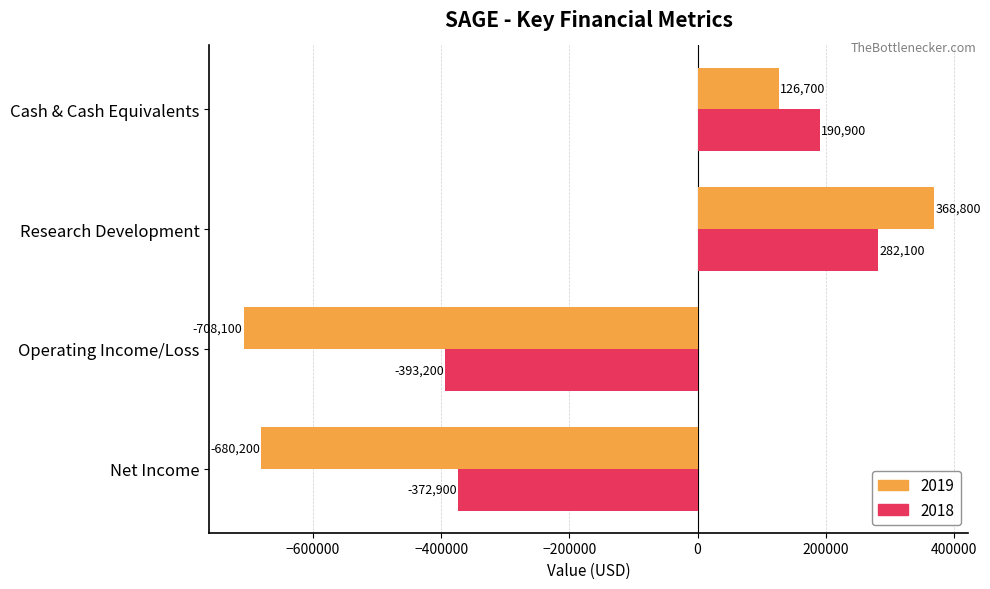

At which label is 2018 closest to -55550?

Cash & Cash Equivalents